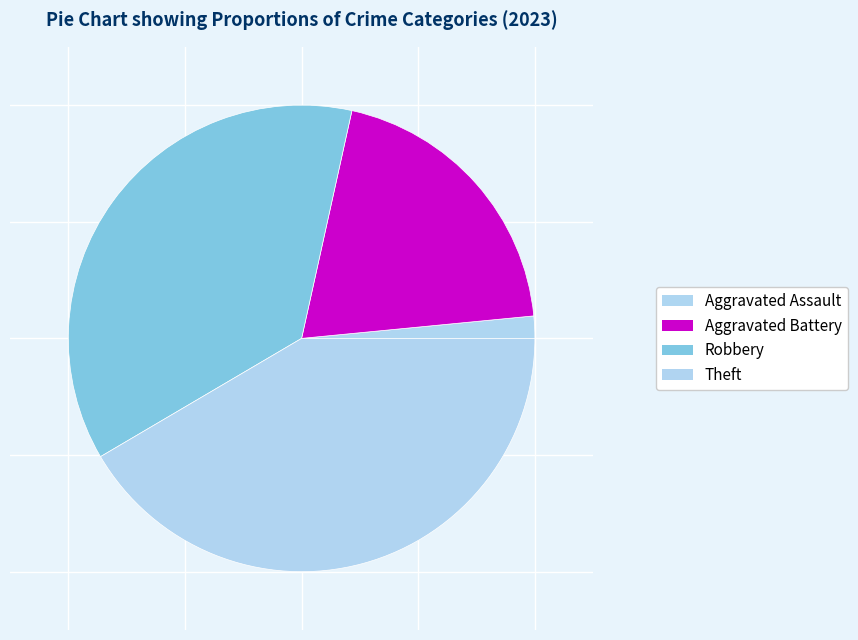

Rank the categories by value from lowest to highest.

Aggravated Assault, Aggravated Battery, Robbery, Theft